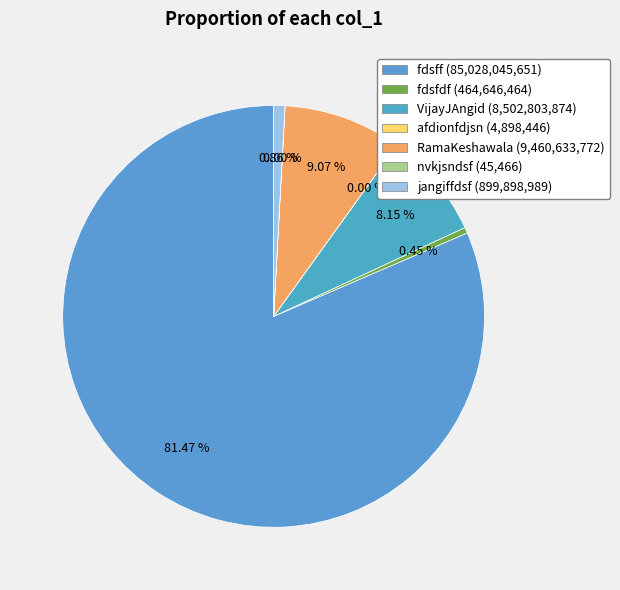

What percentage is the RamaKeshawala slice, to the nearest percent?

9%